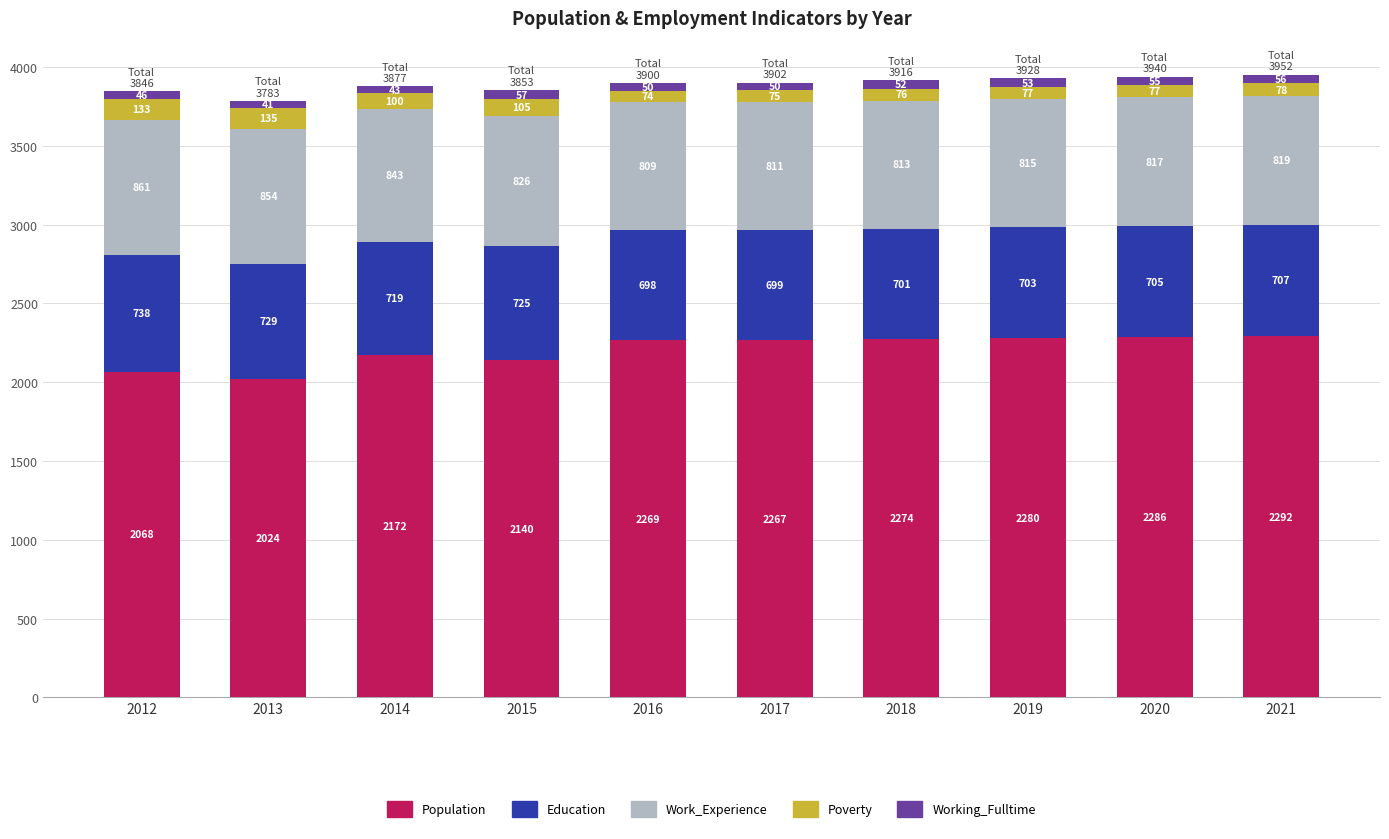

At which category is the sum across all series the highest?

2021